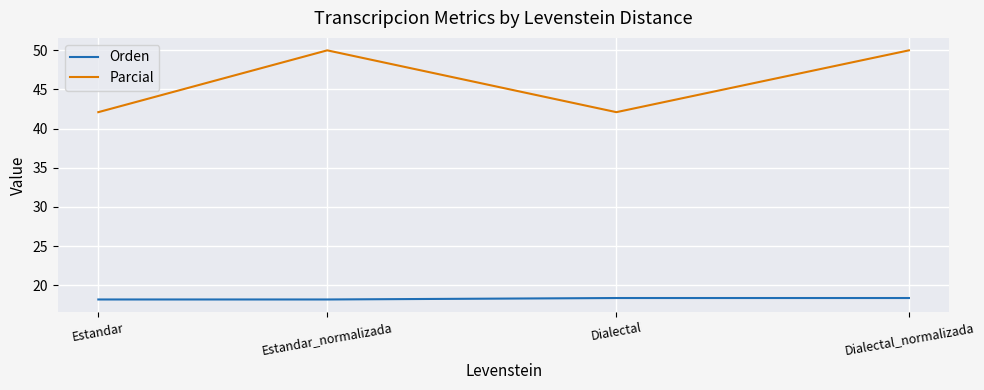

Reading left to right, list all the values displayed in this chart.

Orden: Estandar=18.2	Estandar_normalizada=18.2	Dialectal=18.4	Dialectal_normalizada=18.4
Parcial: Estandar=42.1	Estandar_normalizada=50.0	Dialectal=42.1	Dialectal_normalizada=50.0